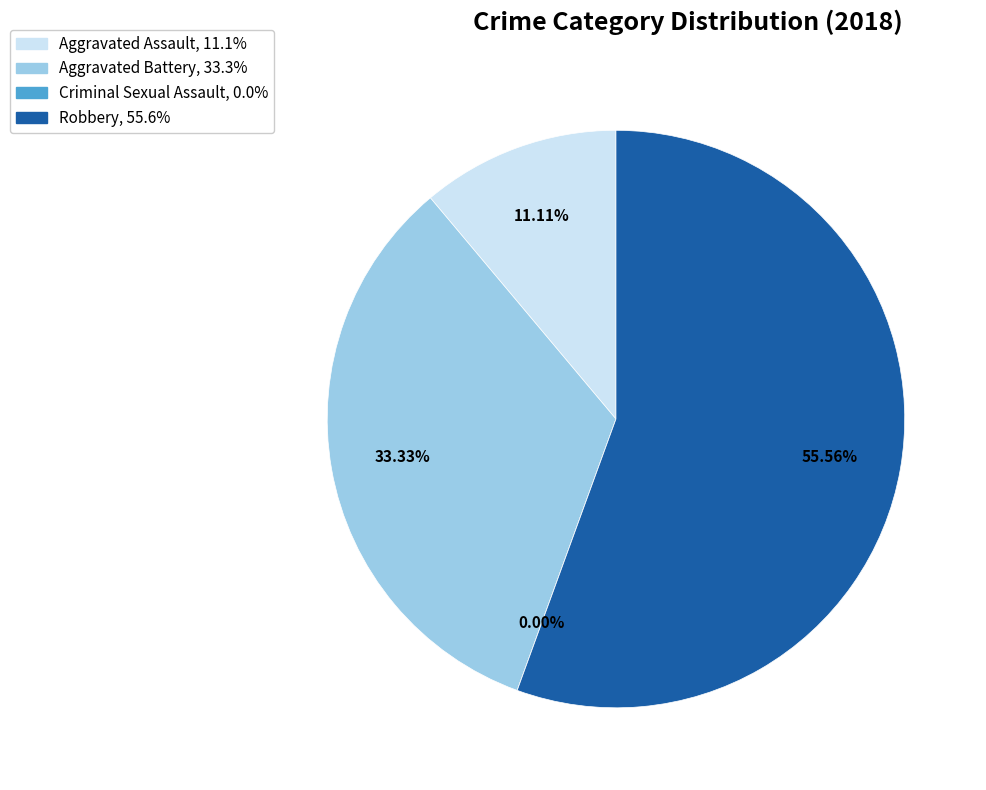

Is it true that Robbery is 56% of the pie?

True